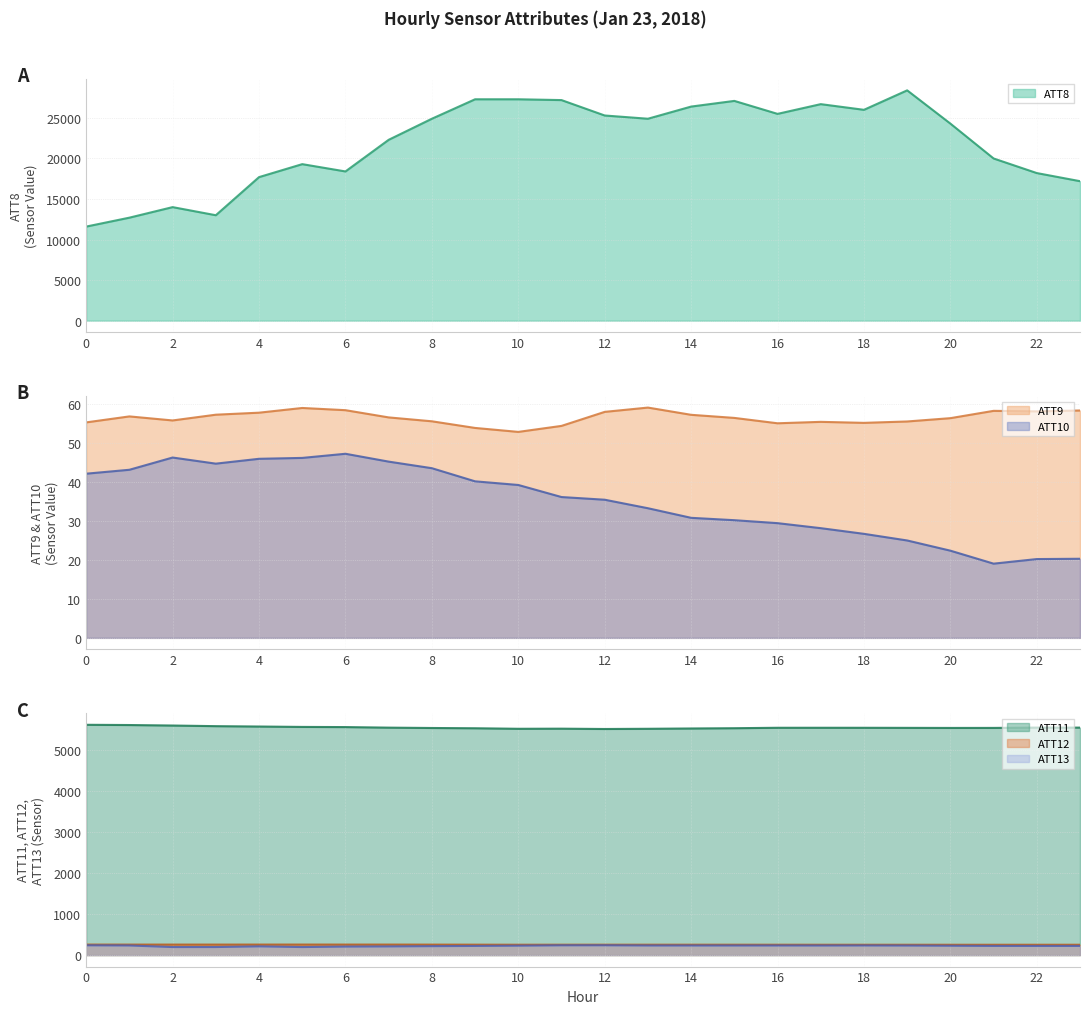

How many categories are shown in the chart?

24